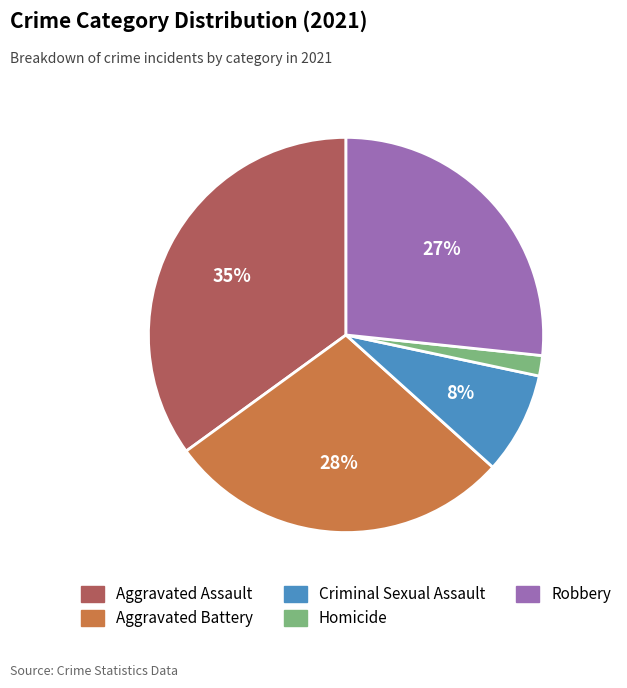

How many slices are in this pie chart?

5